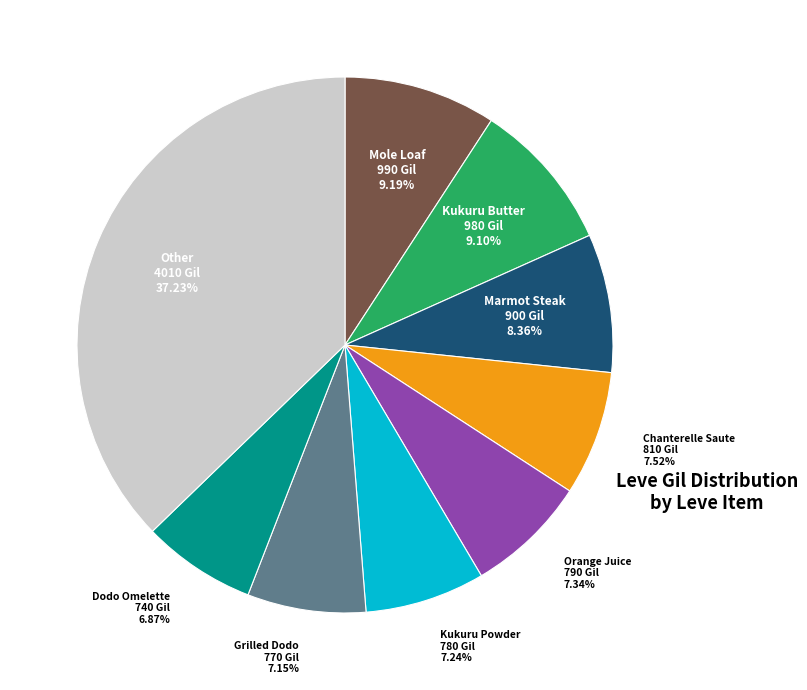

Is there any slice that represents more than half of the pie?

No